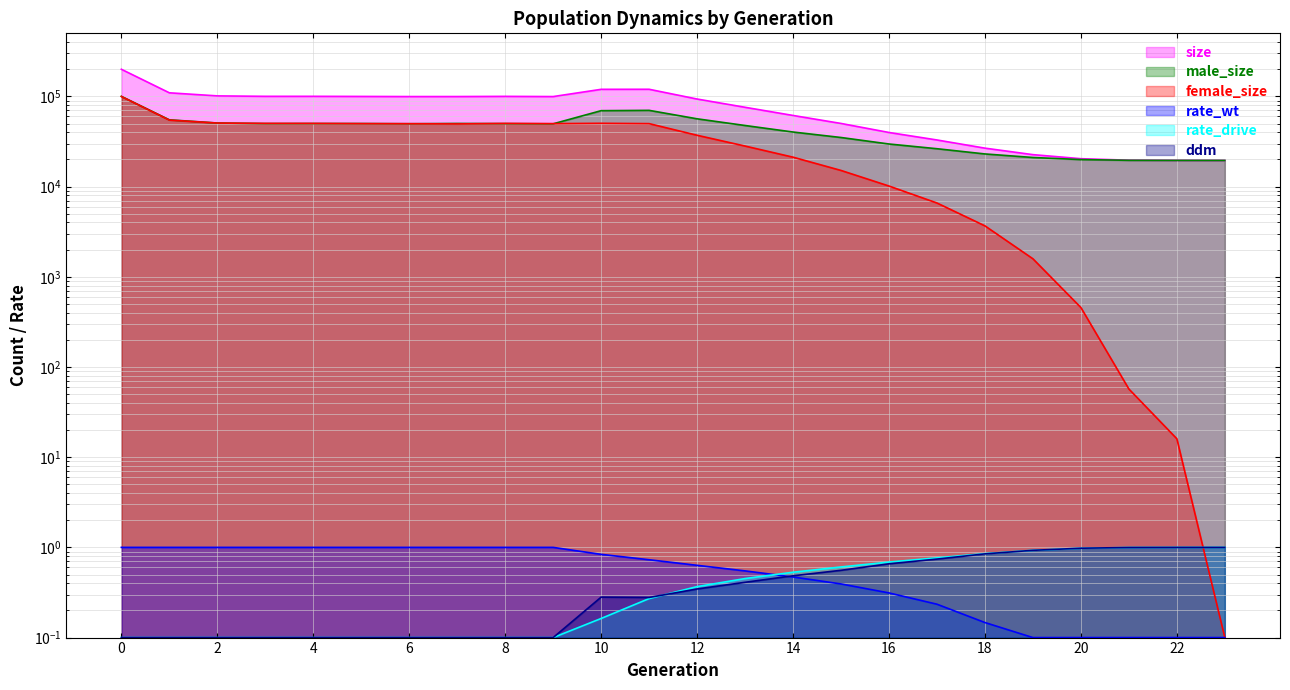

True or false: male_size has more than 0 interior local peaks.

True